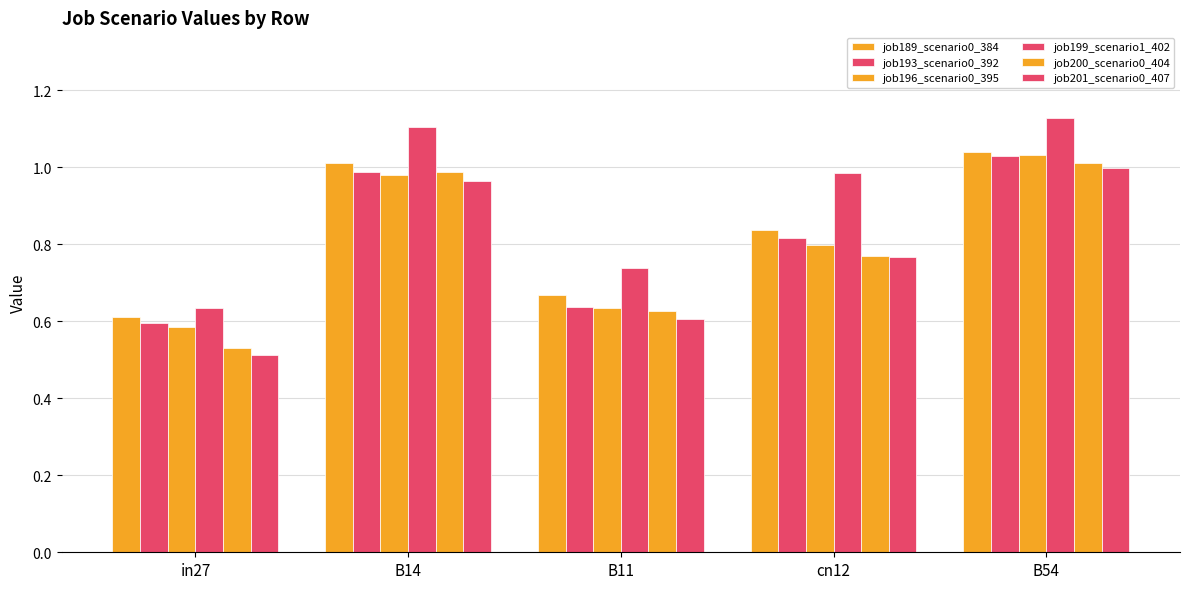

Does the chart contain stacked bars?

No